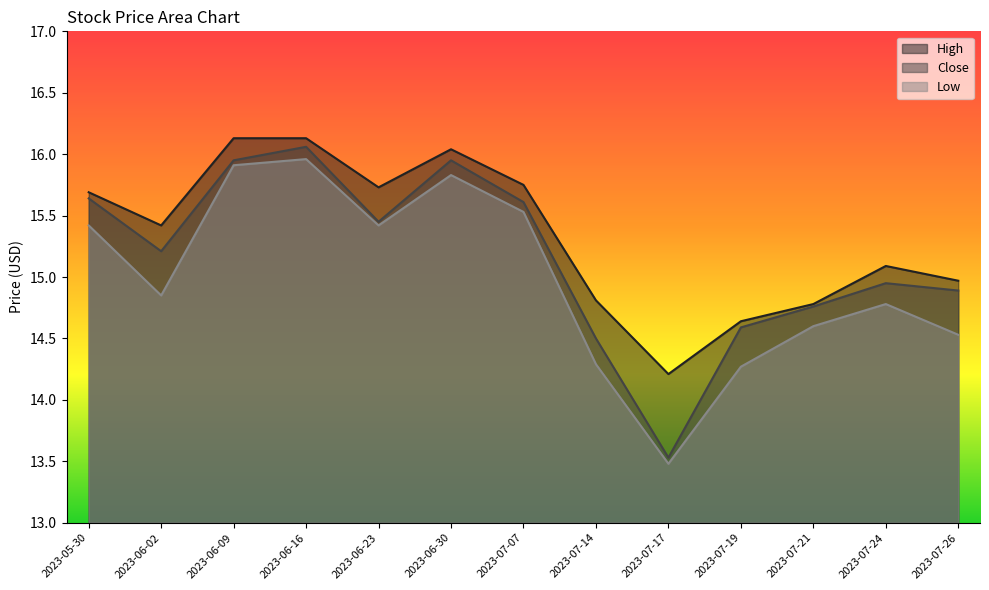

Which series has the largest total across all categories?

High